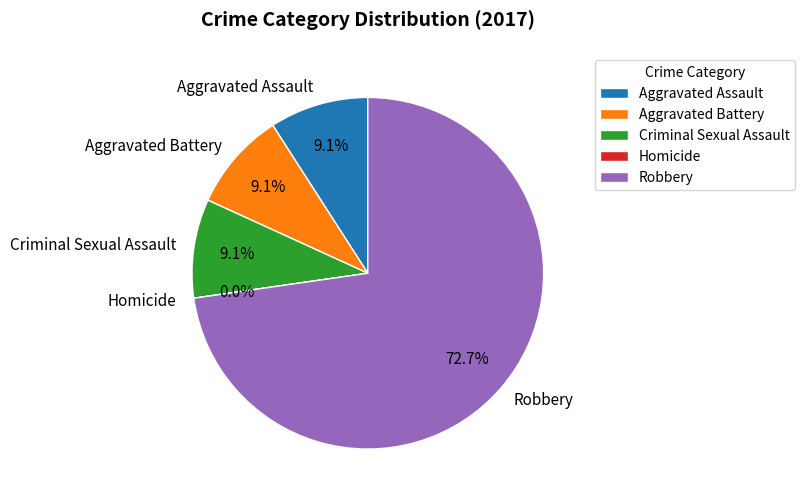

To the nearest percent, what is the difference between the largest and smallest slice percentages?

73%